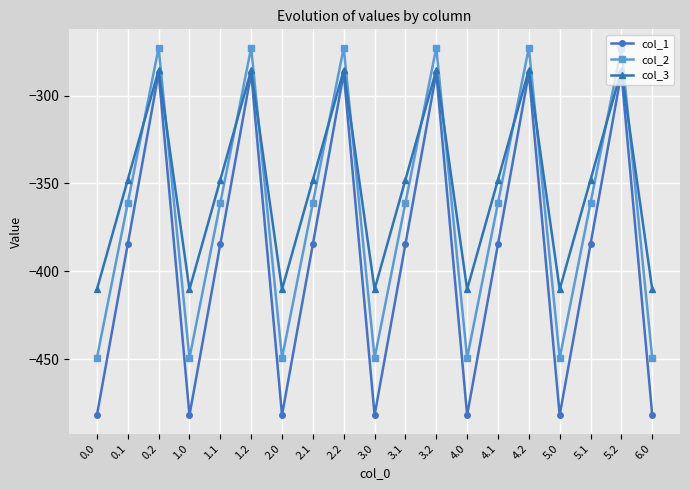

What is the difference between the col_1 values at 2.1 and 2.2?

97.4